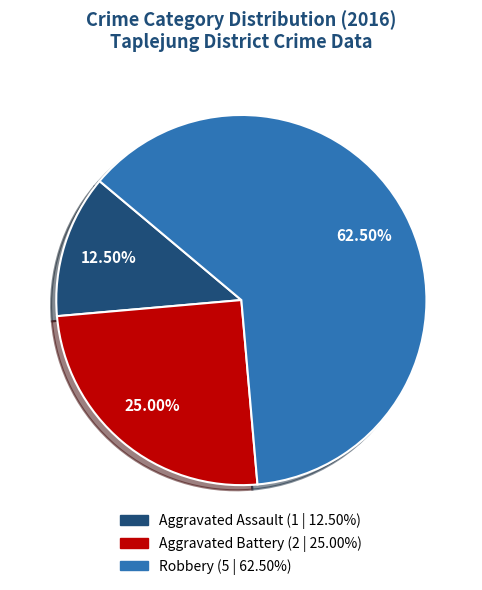

What percentage is NOT represented by Aggravated Assault?

87.5%